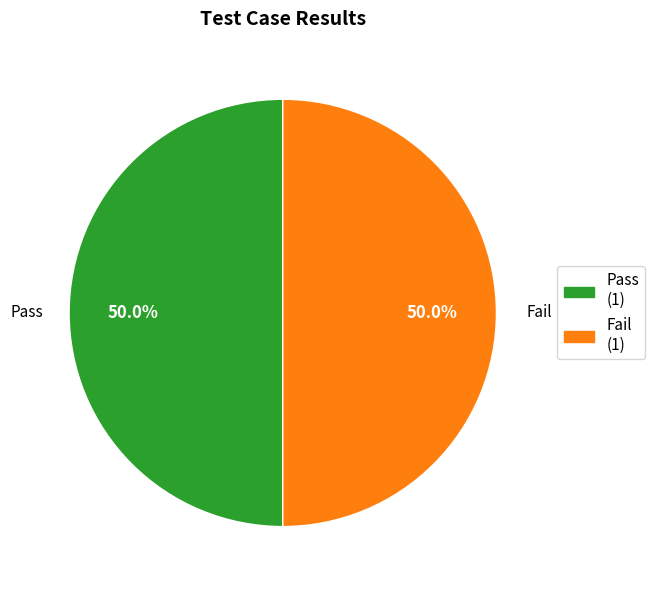

Is there any slice that represents more than half of the pie?

No